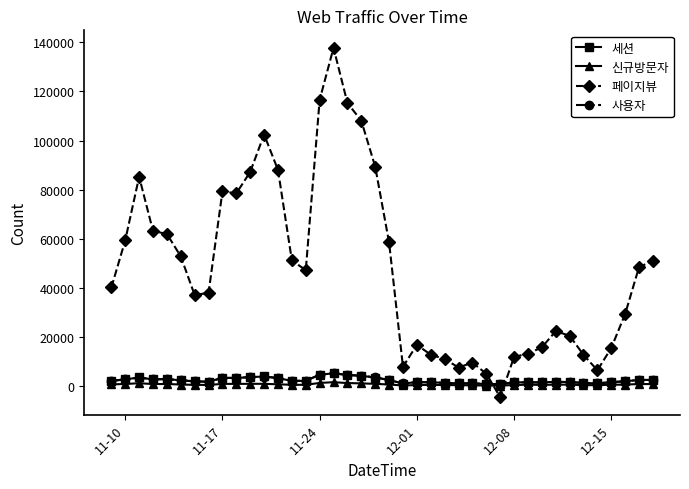

How many intersections are there between 페이지뷰 and 사용자?

2